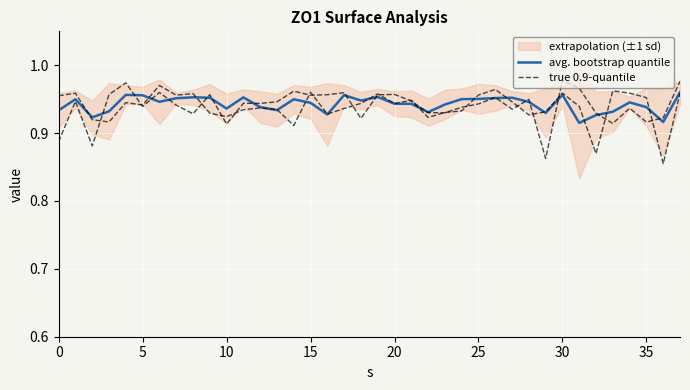

What is the sum of all avg. bootstrap quantile values?

35.8